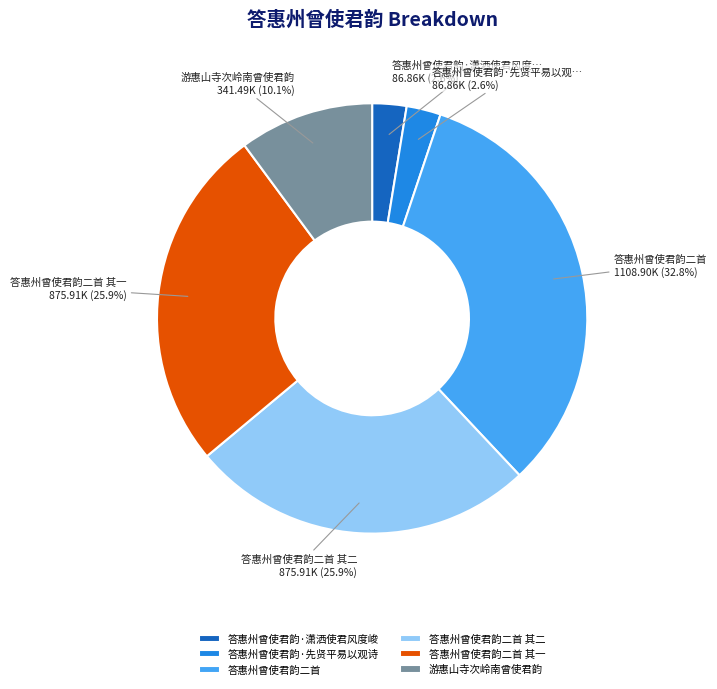

What percentage is the 答惠州曾使君韵·先贤平易以观诗 slice, to the nearest percent?

3%